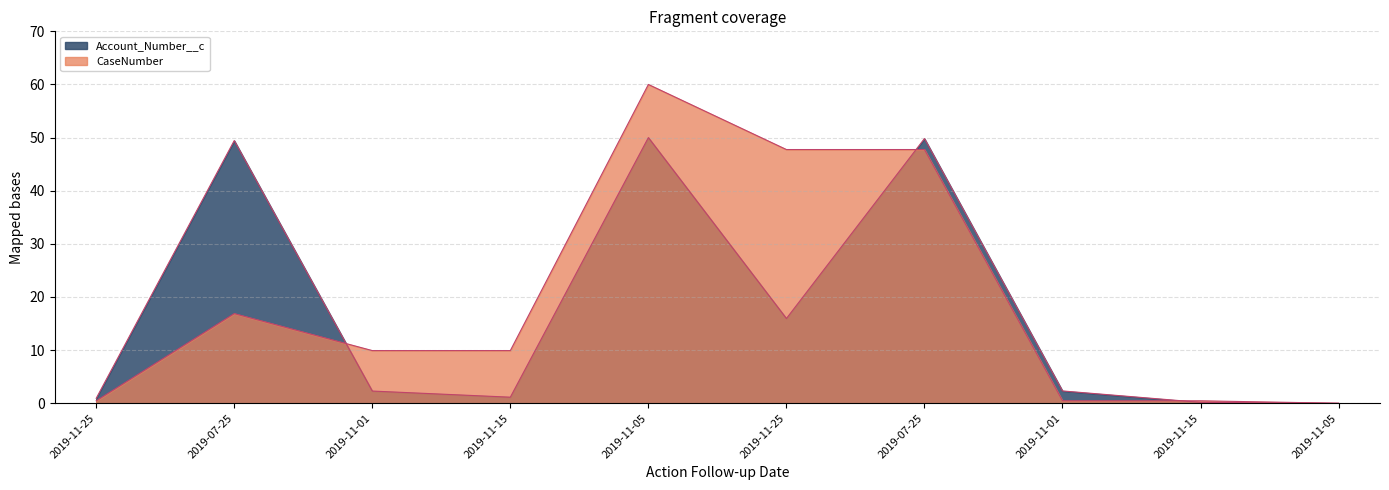

The value of CaseNumber at 2019-07-25 is 29.1. True or false?

False